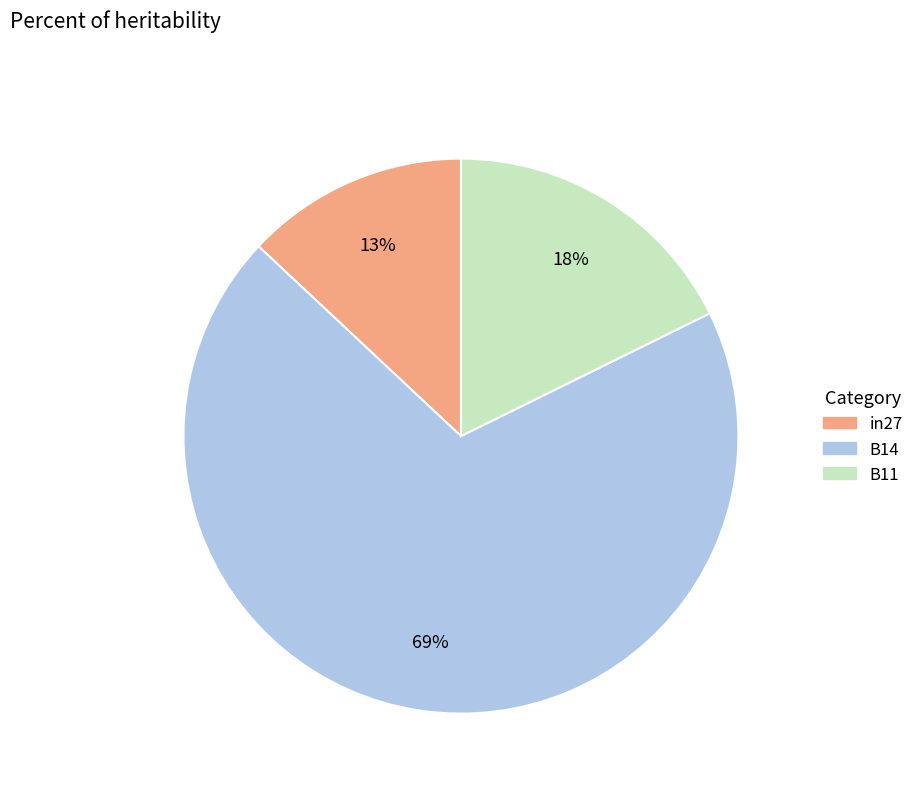

To the nearest percent, what is the difference between the largest and smallest slice percentages?

56%